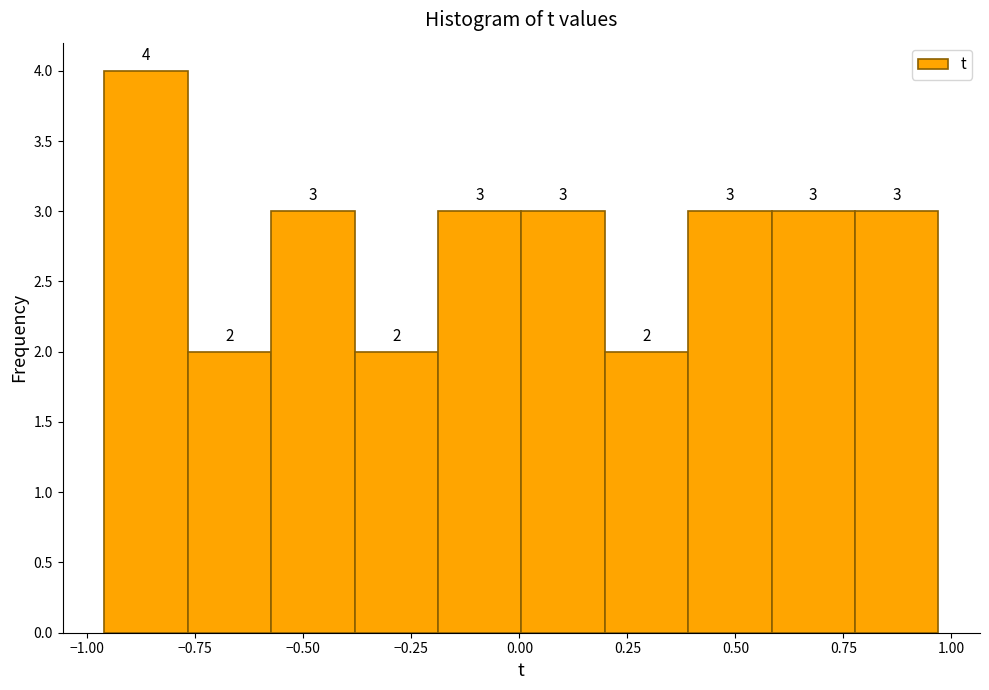

Read against the x-axis, roughly where is the centre of the tallest bar?

-0.85